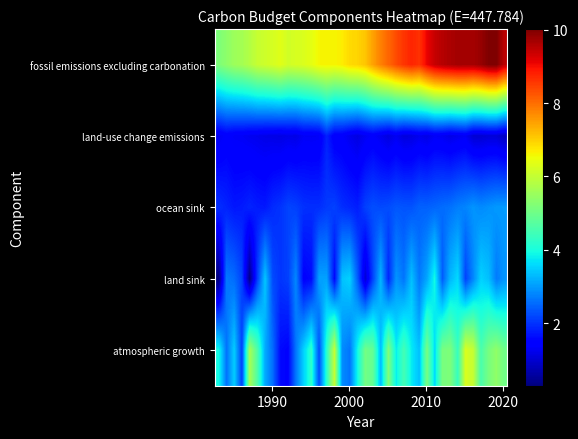

What is the greatest value displayed?

10.0